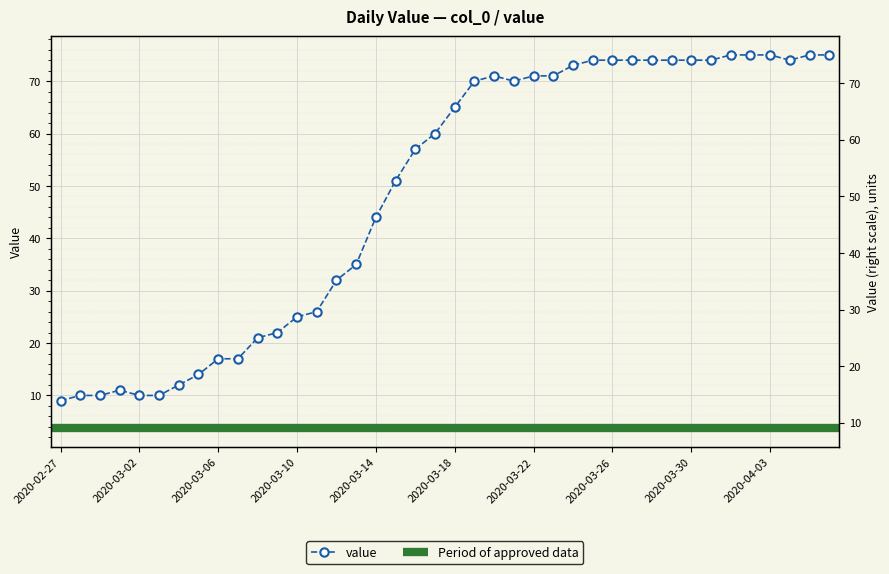

Reading right to left, list all the values displayed in this chart.

75	75	74	75	75	75	74	74	74	74	74	74	74	73	71	71	70	71	70	65	60	57	51	44	35	32	26	25	22	21	17	17	14	12	10	10	11	10	10	9